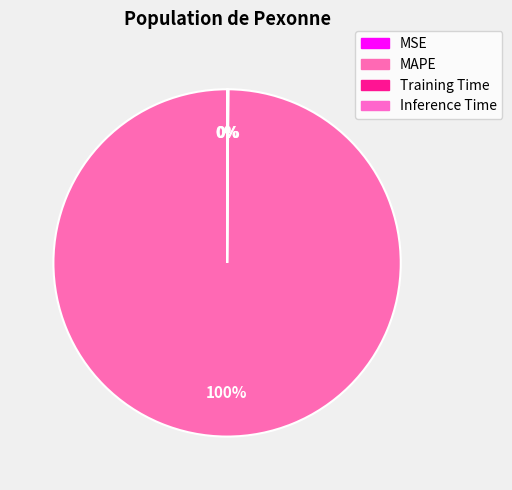

To the nearest percent, what is the combined percentage of MAPE and MSE?

100%